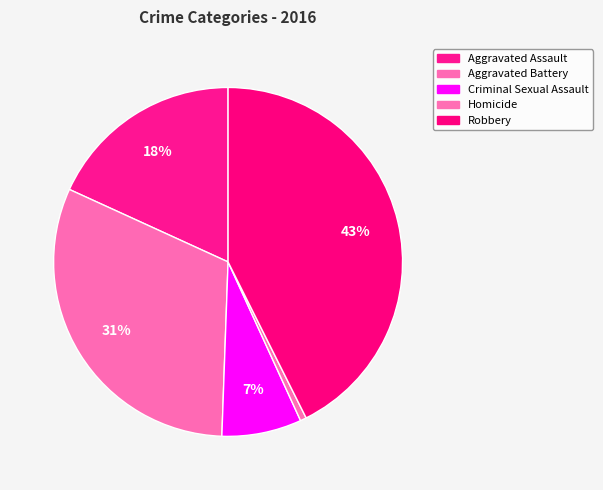

How many segments does this pie chart have?

5